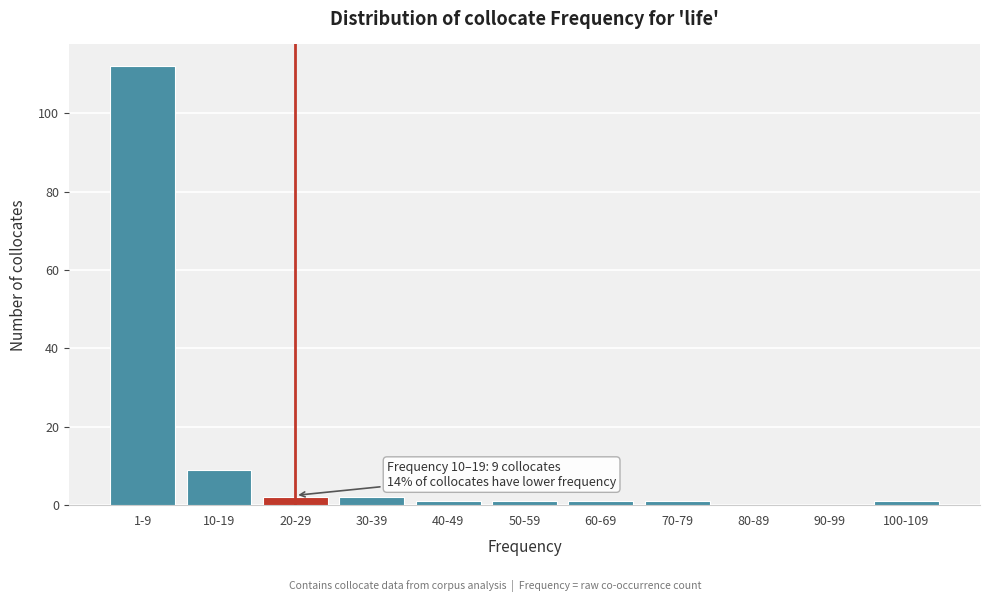

Reading right to left, what are all the values shown in this chart?

100-109=1	90-99=0	80-89=0	70-79=1	60-69=1	50-59=1	40-49=1	30-39=2	20-29=2	10-19=9	1-9=112